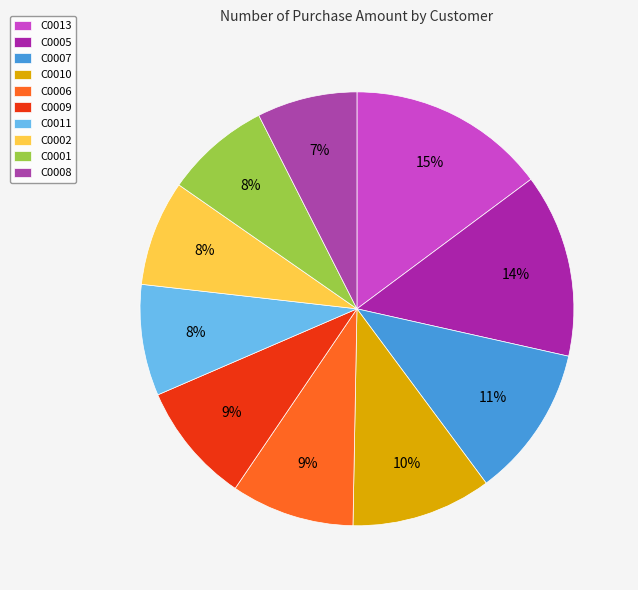

Is it true that C0013 is 25% of the pie?

False